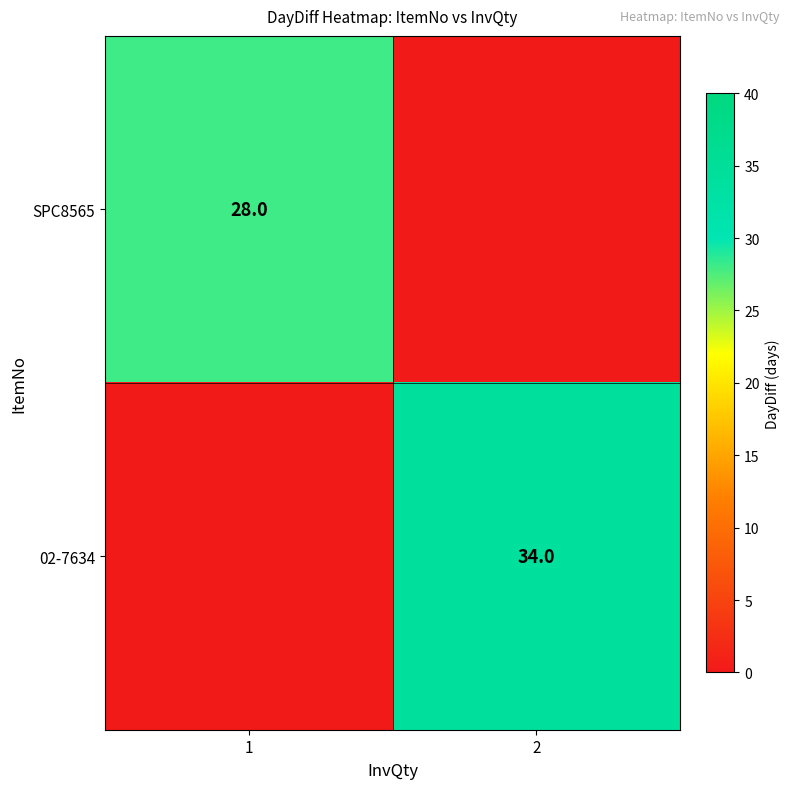

What is the difference between the highest and lowest values at 2?

34